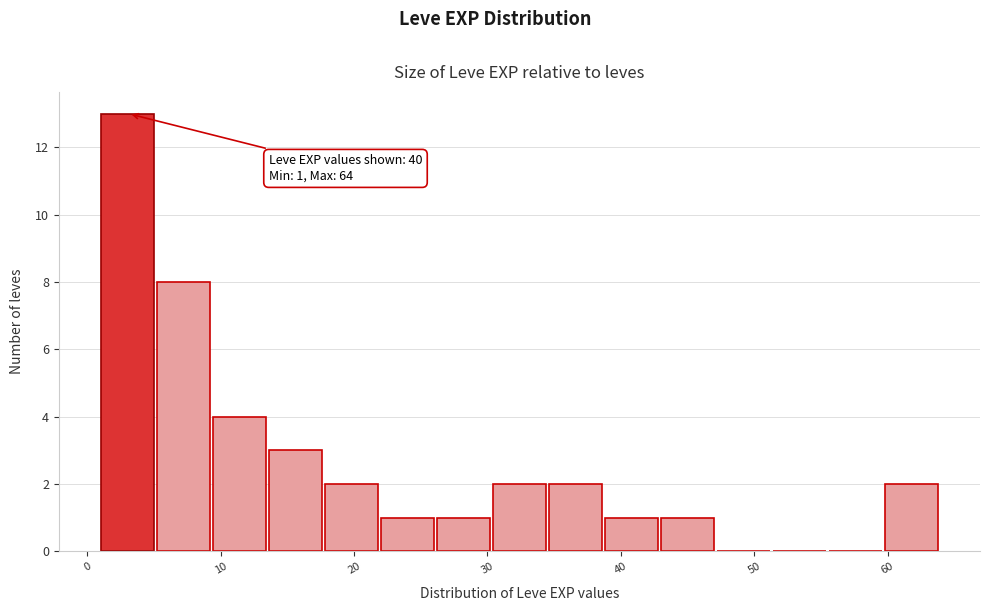

Which range on the x-axis has the tallest bar?

1.0 to 5.2